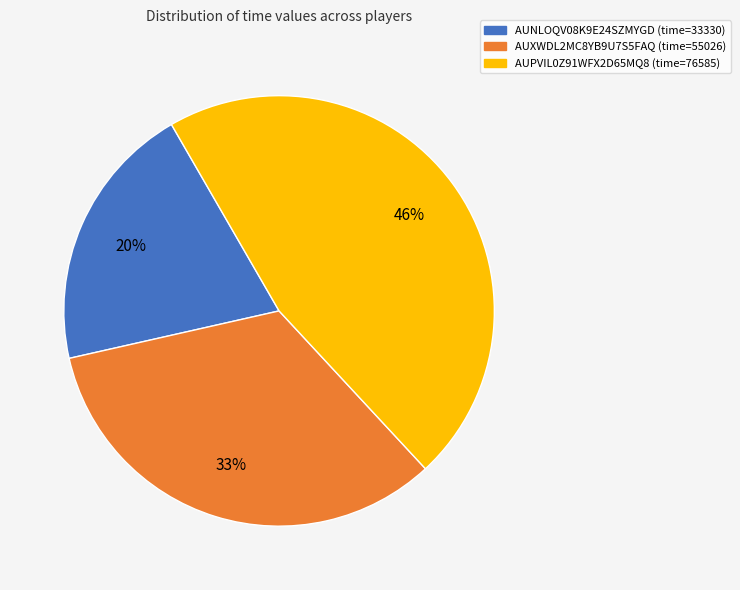

What is the largest slice in the pie chart?

AUPVIL0Z91WFX2D65MQ8